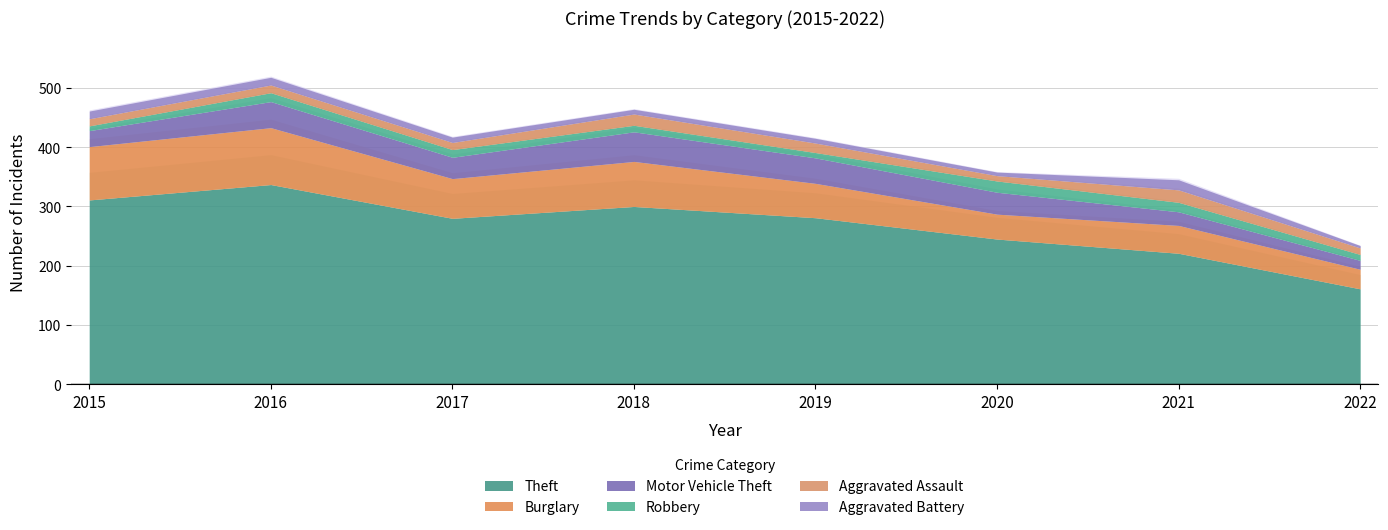

Reading right to left, what are all the values shown in this chart?

Theft: 2022=161	2021=221	2020=245	2019=281	2018=300	2017=280	2016=337	2015=311
Burglary: 2022=33	2021=47	2020=42	2019=58	2018=76	2017=67	2016=96	2015=90
Motor Vehicle Theft: 2022=15	2021=23	2020=37	2019=43	2018=50	2017=36	2016=44	2015=27
Robbery: 2022=10	2021=16	2020=19	2019=9	2018=11	2017=13	2016=15	2015=8
Aggravated Assault: 2022=11	2021=21	2020=9	2019=16	2018=19	2017=12	2016=13	2015=12
Aggravated Battery: 2022=4	2021=17	2020=6	2019=8	2018=8	2017=9	2016=13	2015=13